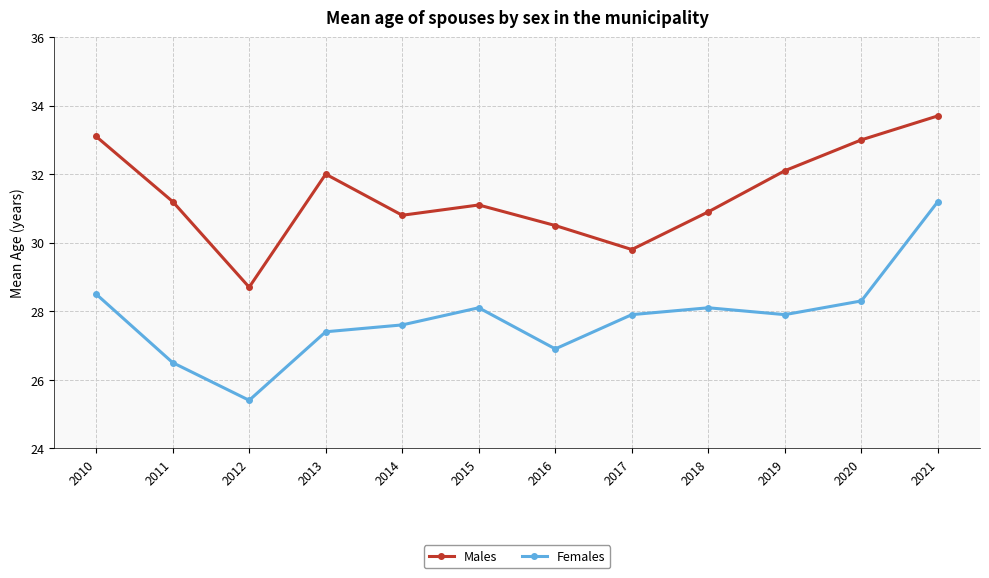

How many data points does each series have?

12